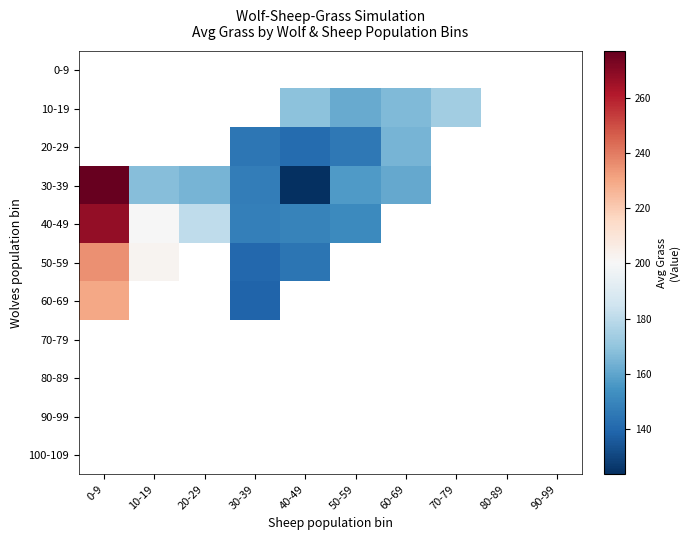

Which label corresponds to the largest value in the chart?

0-9